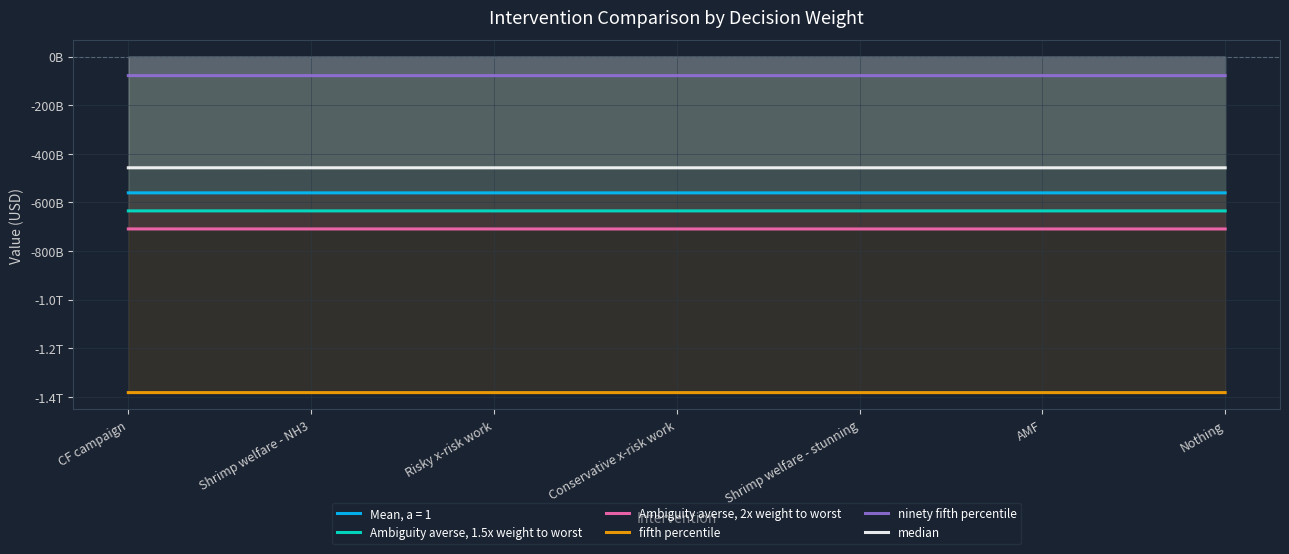

What is the label of the 2nd point from the right?

AMF